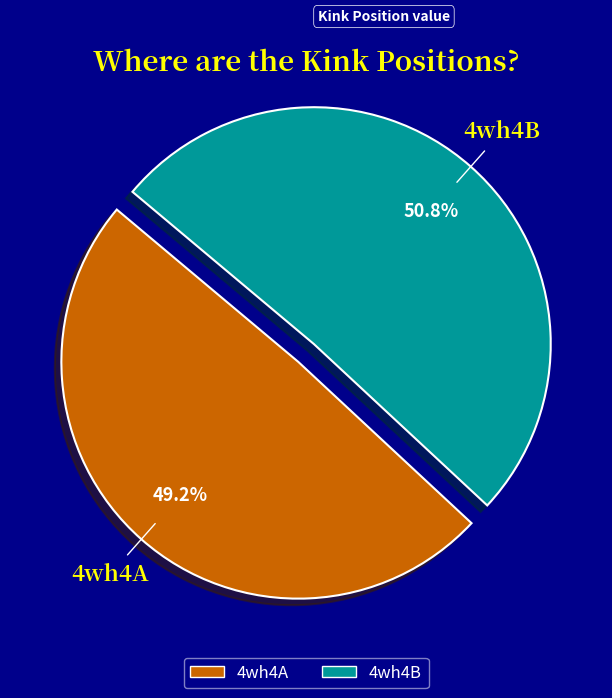

To the nearest percent, what is the combined percentage of 4wh4A and 4wh4B?

100%